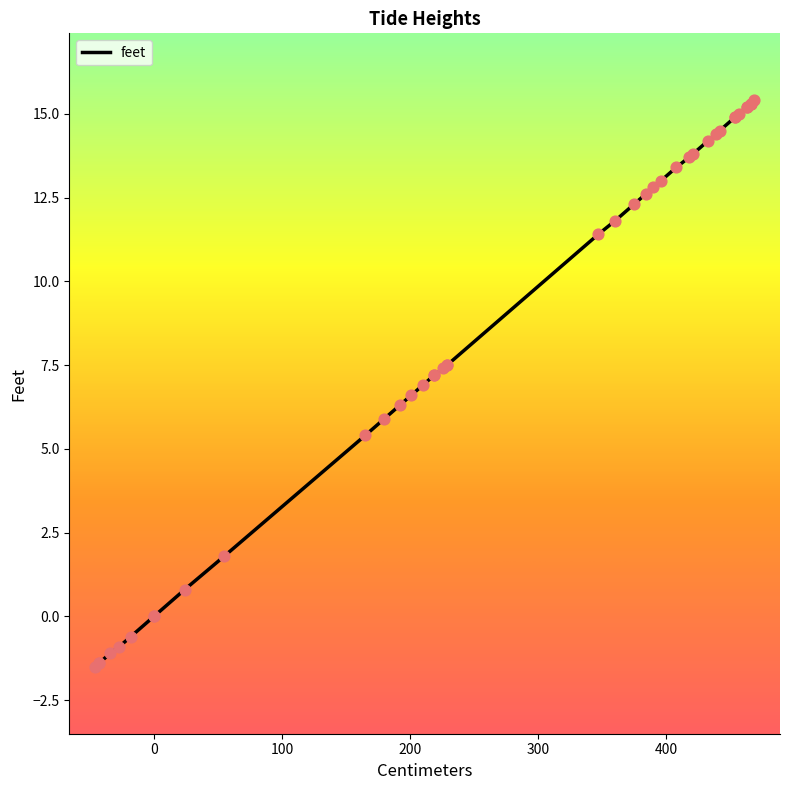

Between -46 and 469, which is larger?

469